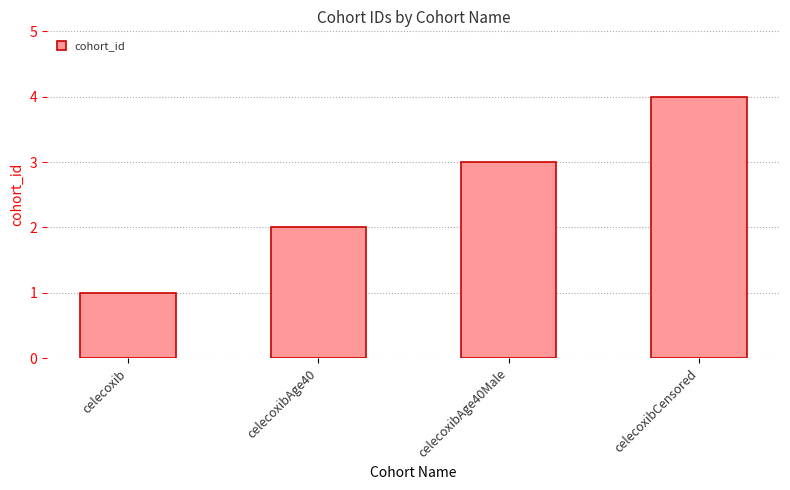

What is the sum of all values?

10